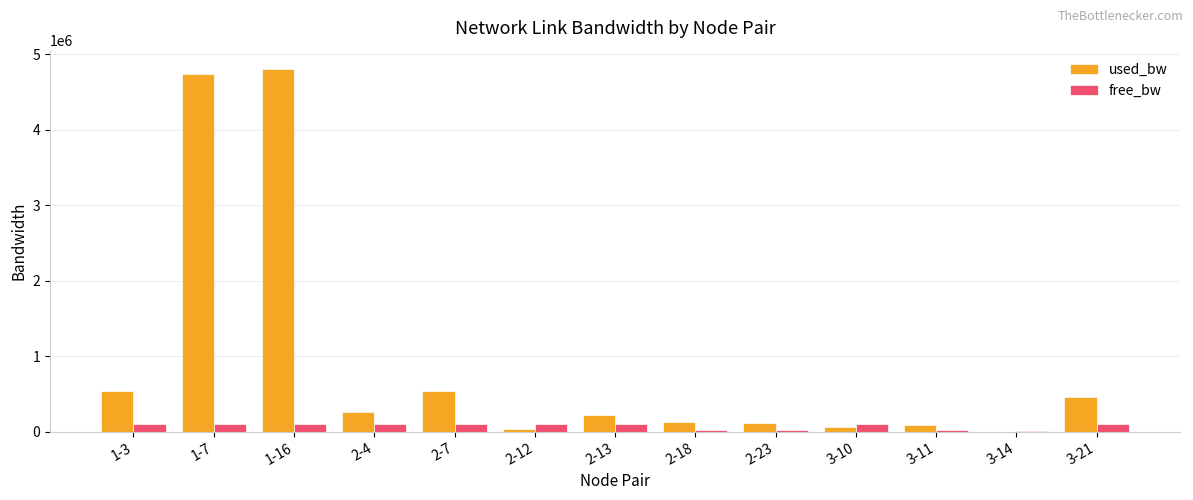

What is the sum of all free_bw values?

964569.6